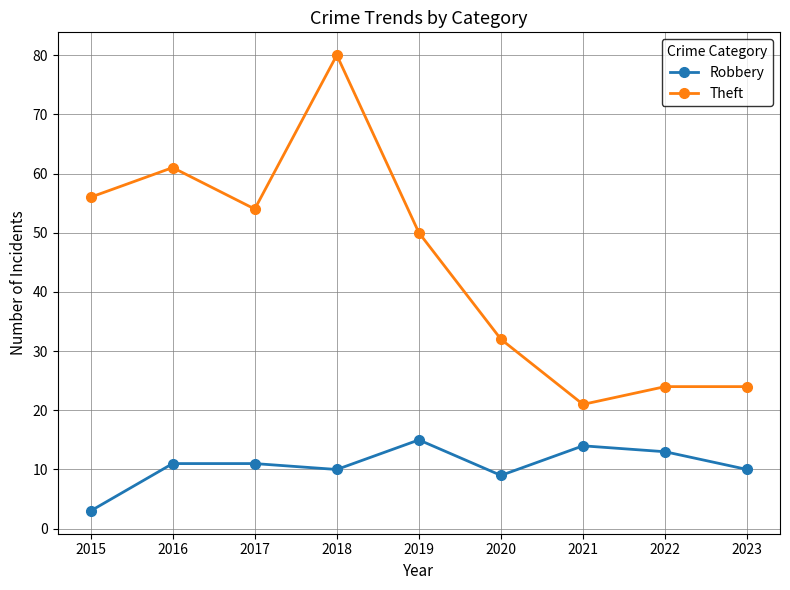

True or false: Theft has a value of 29 at 2021.

False